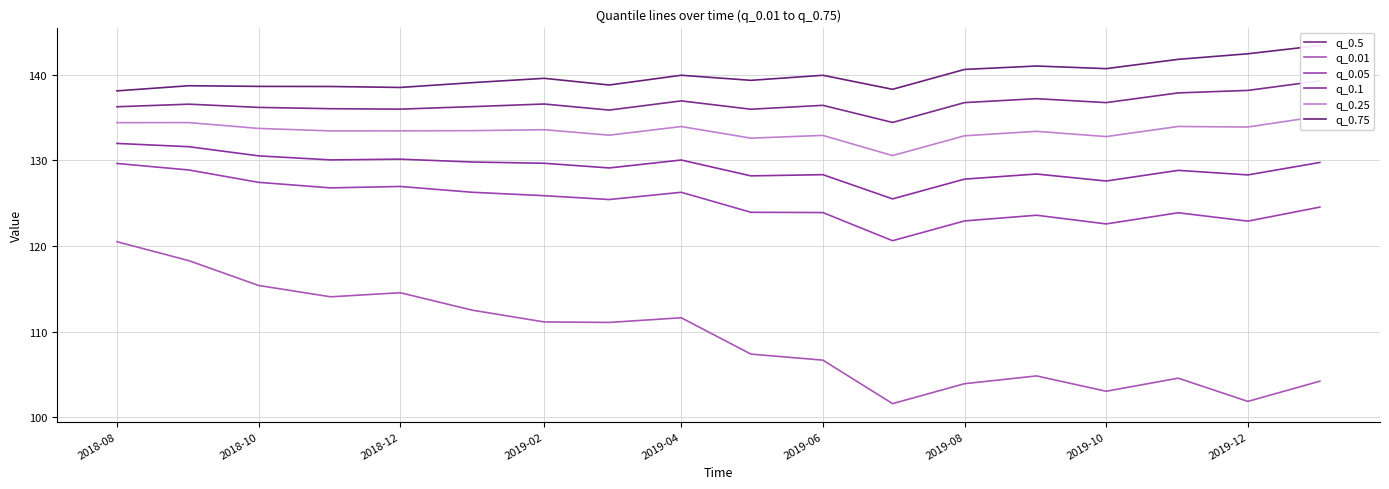

In q_0.1, how many points are higher than both neighbors (excluding endpoints)?

5